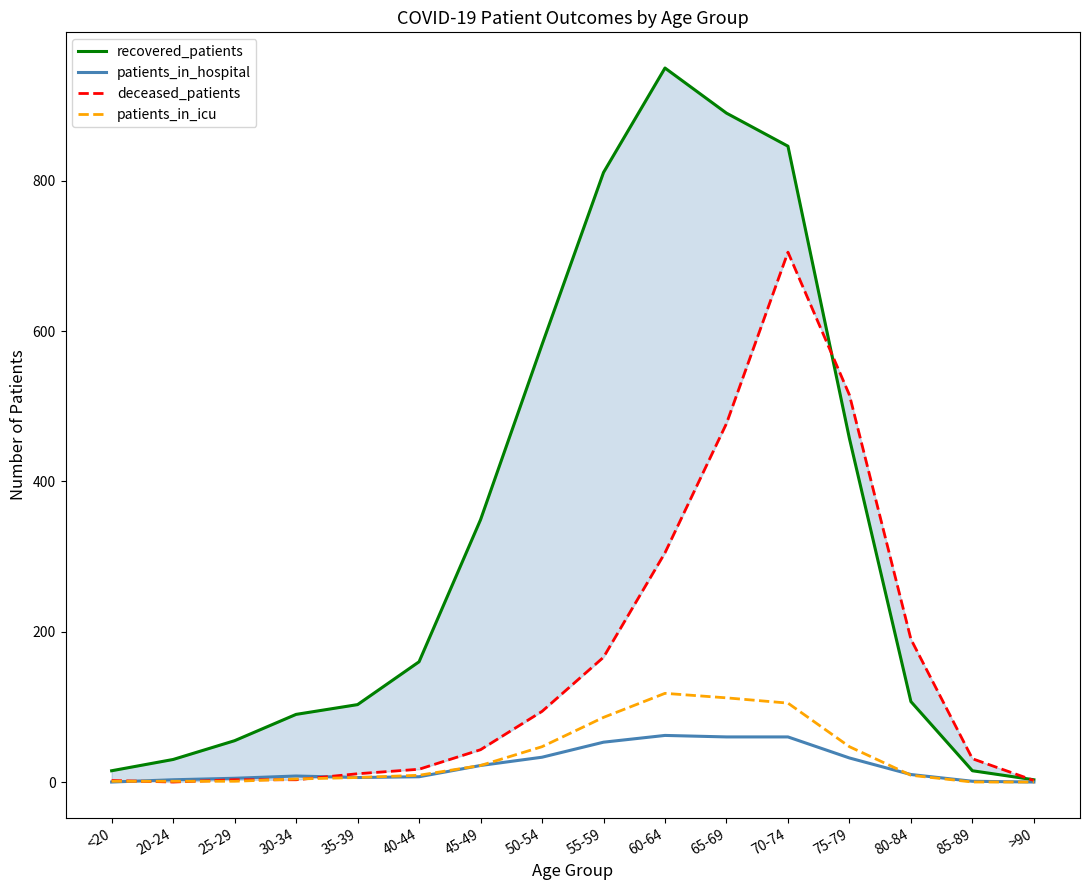

At which category does recovered_patients reach its first local peak?

60-64